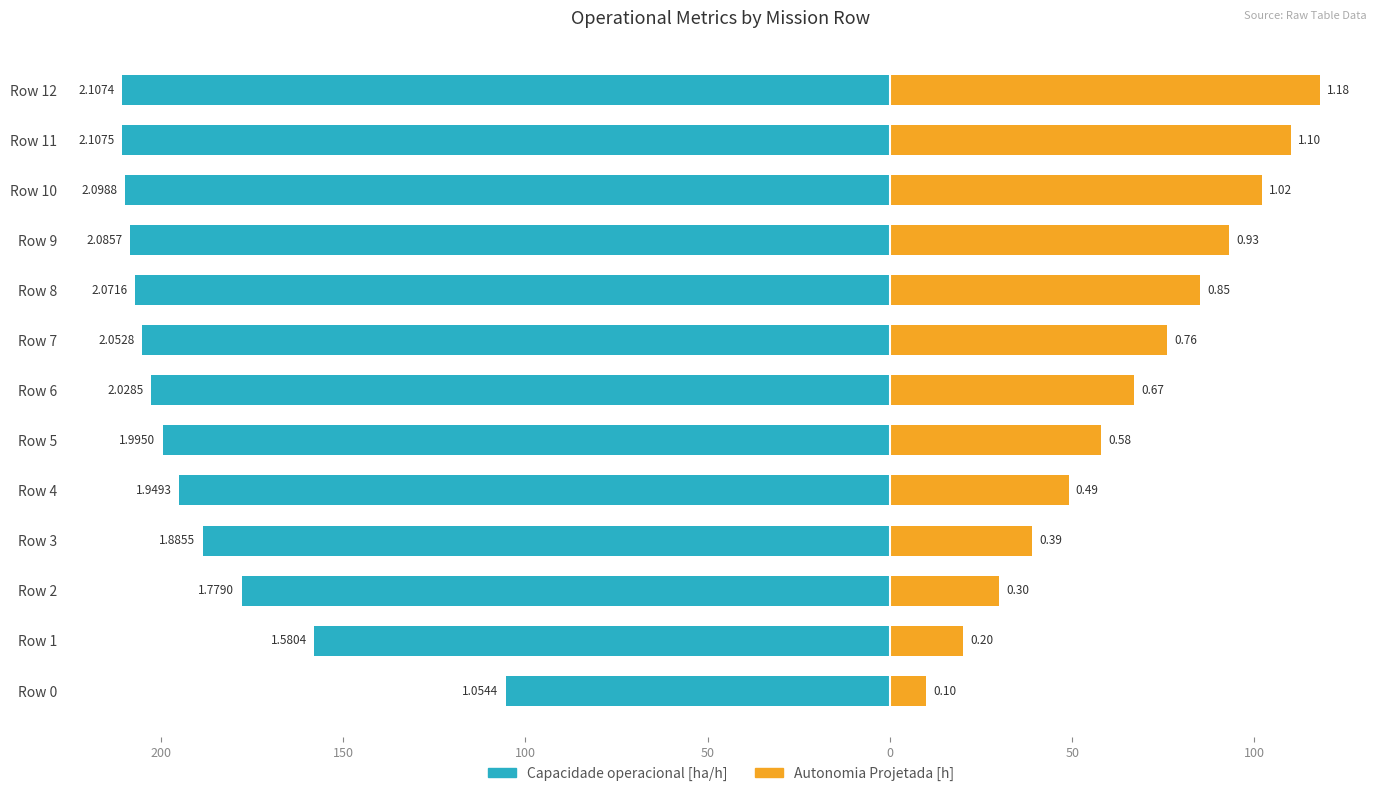

What is the maximum value shown in the chart?

118.0